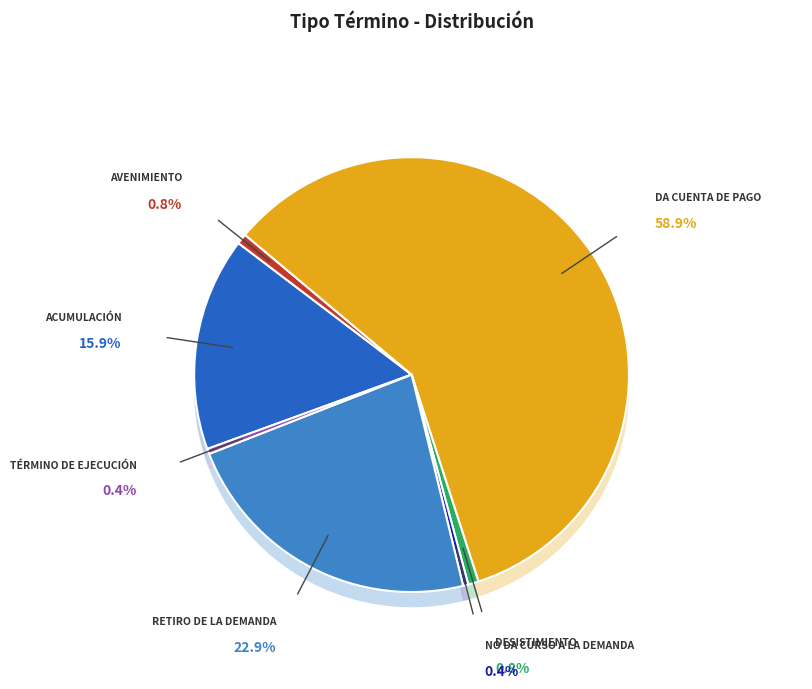

To the nearest percent, what is the combined percentage of Desistimiento and Término De Ejecución?

1%